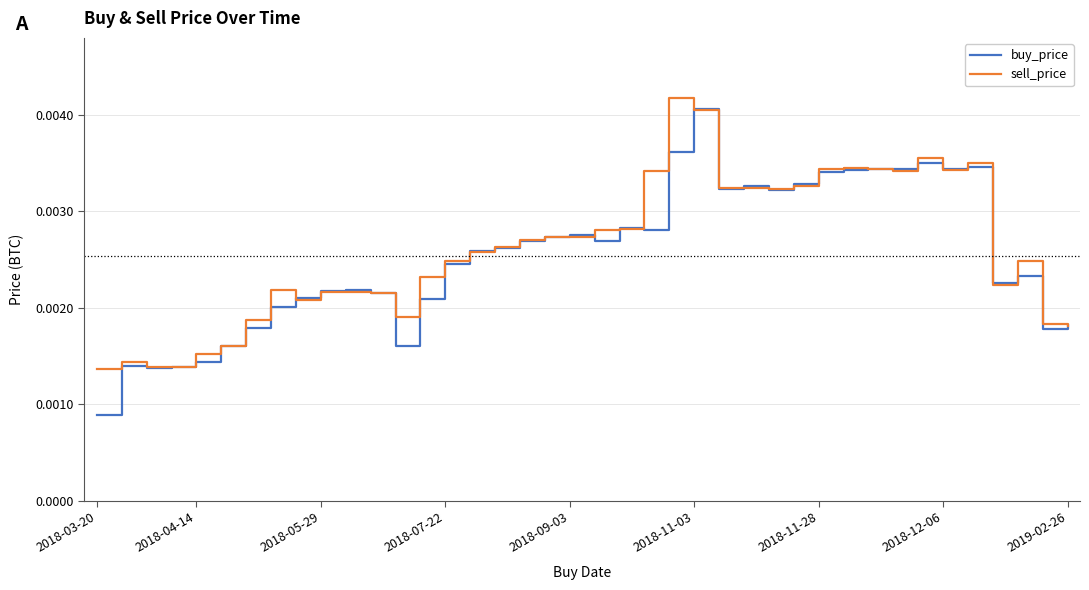

What is the sum of all buy_price values?

0.1